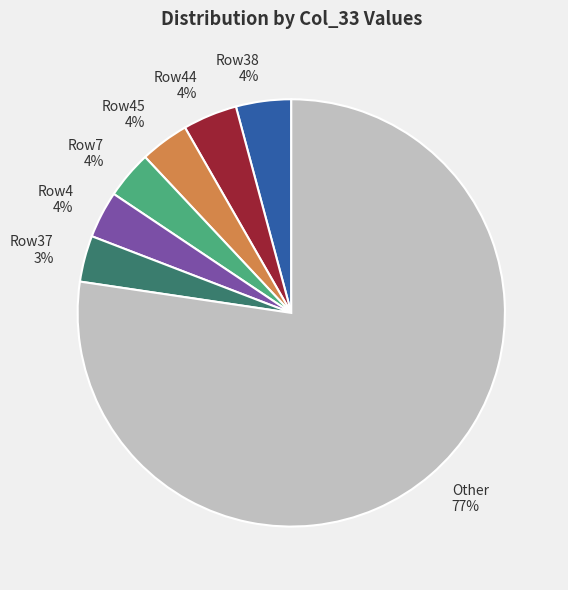

Is the sum of Row38 and Row7 greater than half?

No